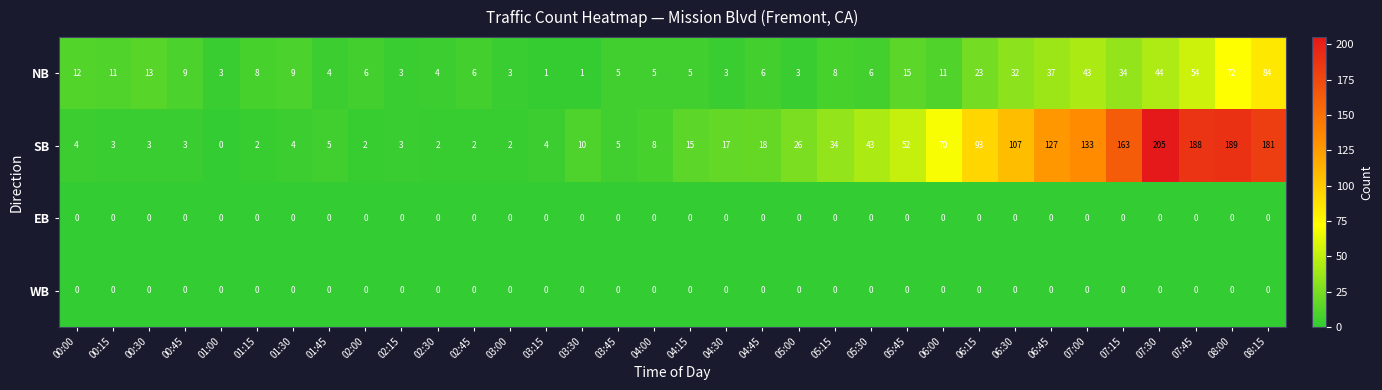

Which category has the highest value across all series?

07:30